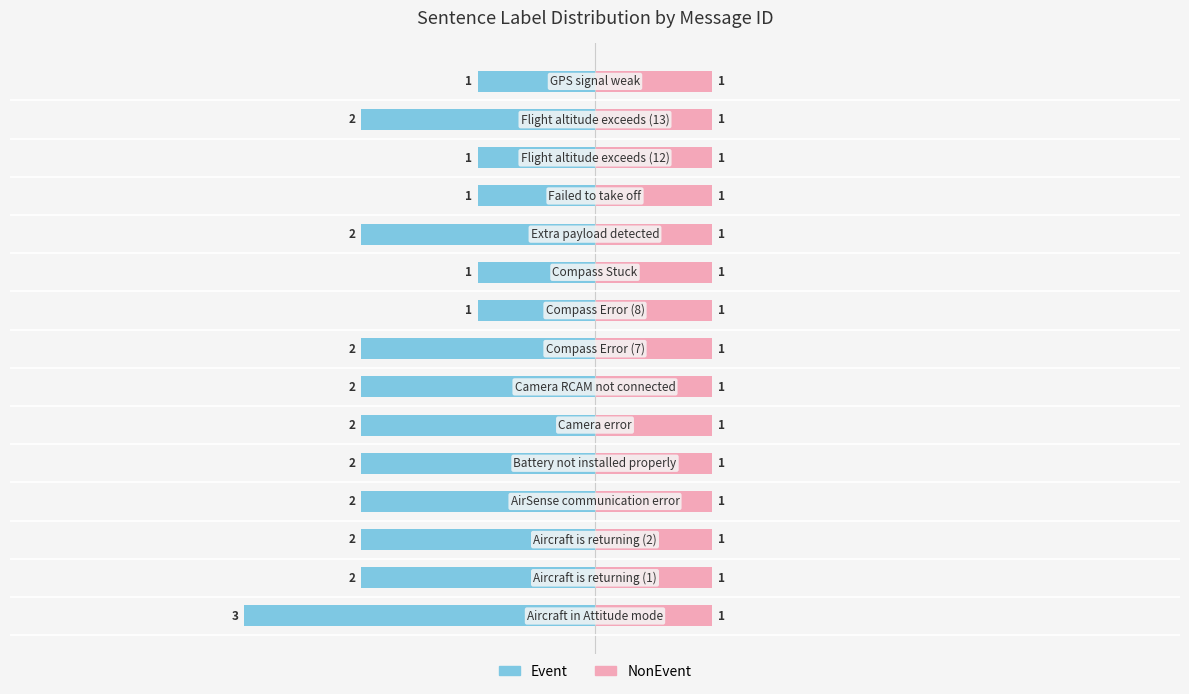

The value of Event at 14 is -1.0. True or false?

True